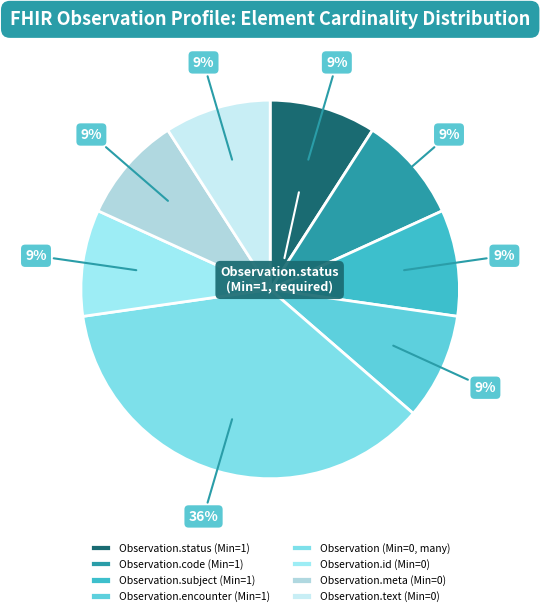

What is the ratio of the value at Observation.meta (Min=0) to the value at Observation.id (Min=0)?

1.0